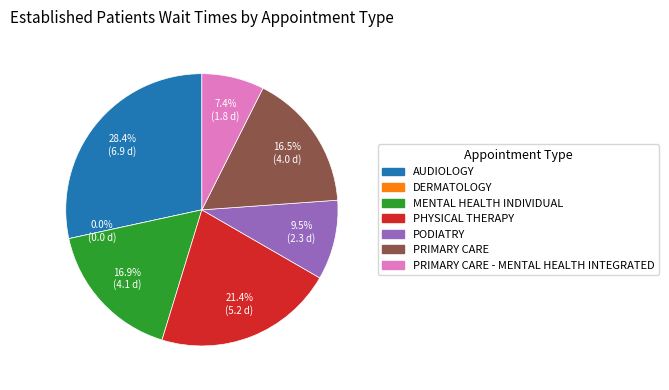

To the nearest percent, what is the combined percentage of PODIATRY and PRIMARY CARE - MENTAL HEALTH INTEGRATED?

17%